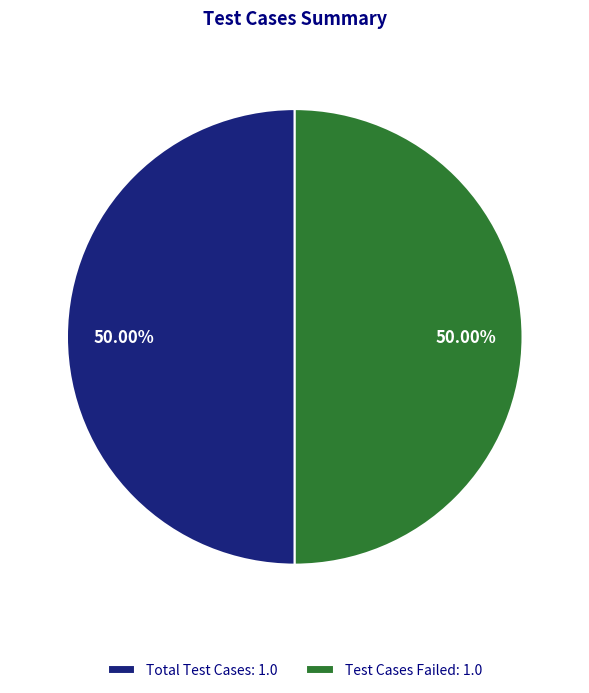

Approximately how many times larger is the value at Test Cases Failed: 1.0 compared to Total Test Cases: 1.0?

1.0